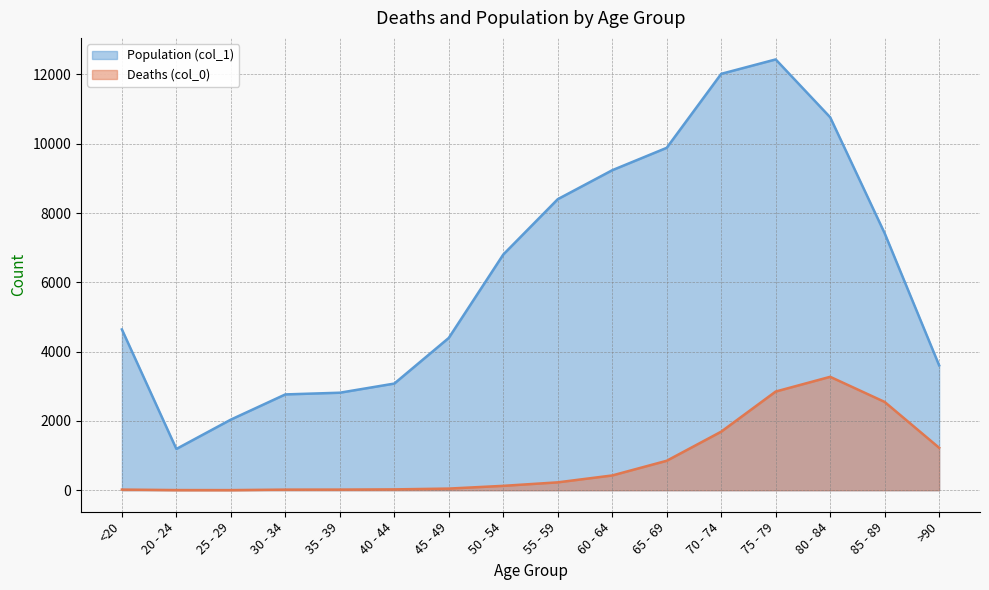

How many values in the Deaths (col_0) series are below 227?

8